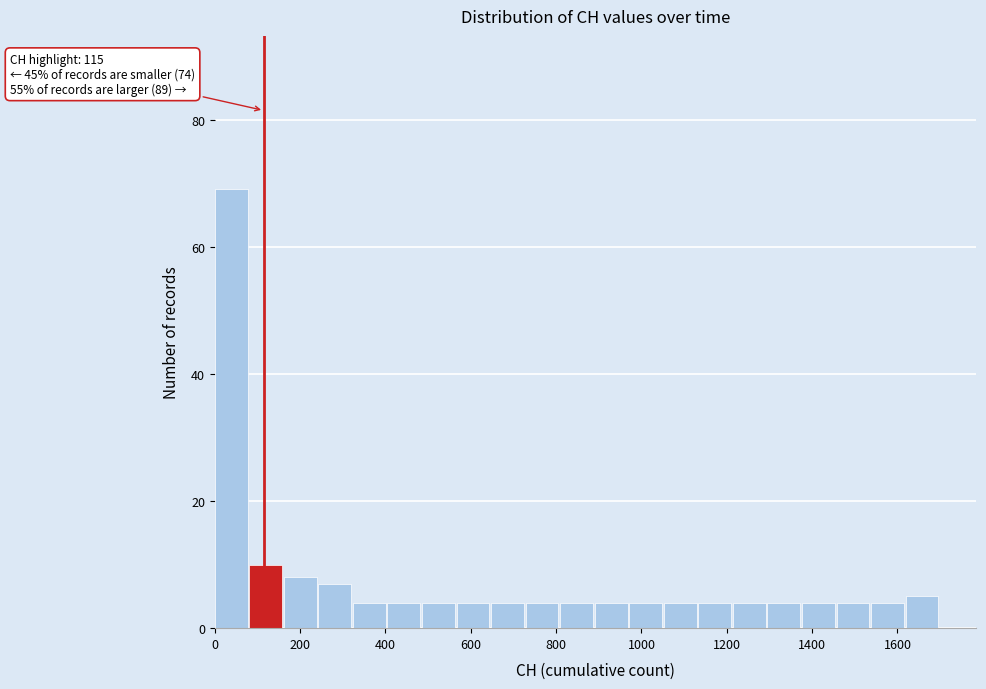

Over which range of the x-axis is the bar tallest?

0 to 80